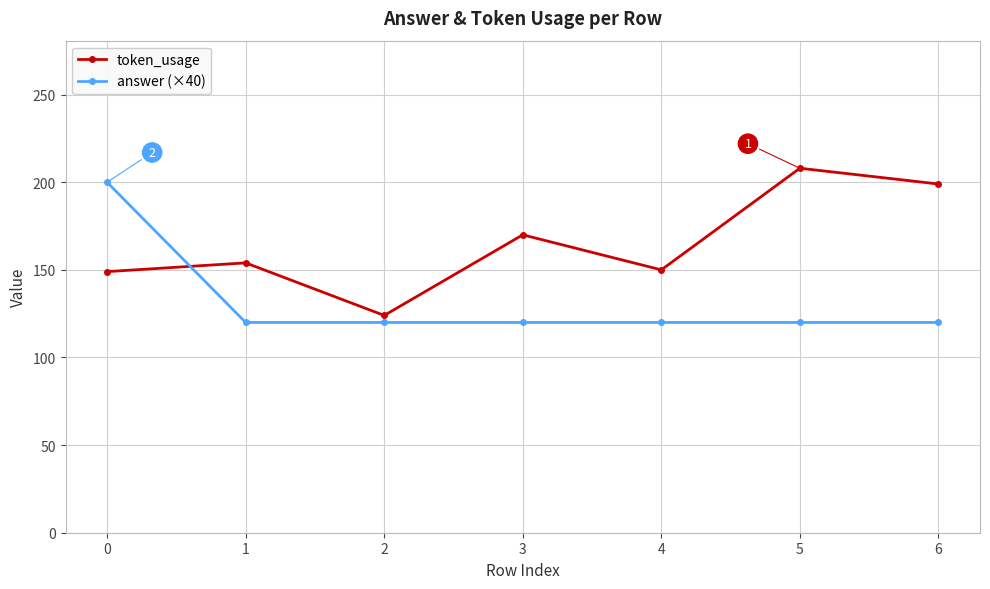

At 5, list the series in order from smallest to largest.

answer (×40), token_usage